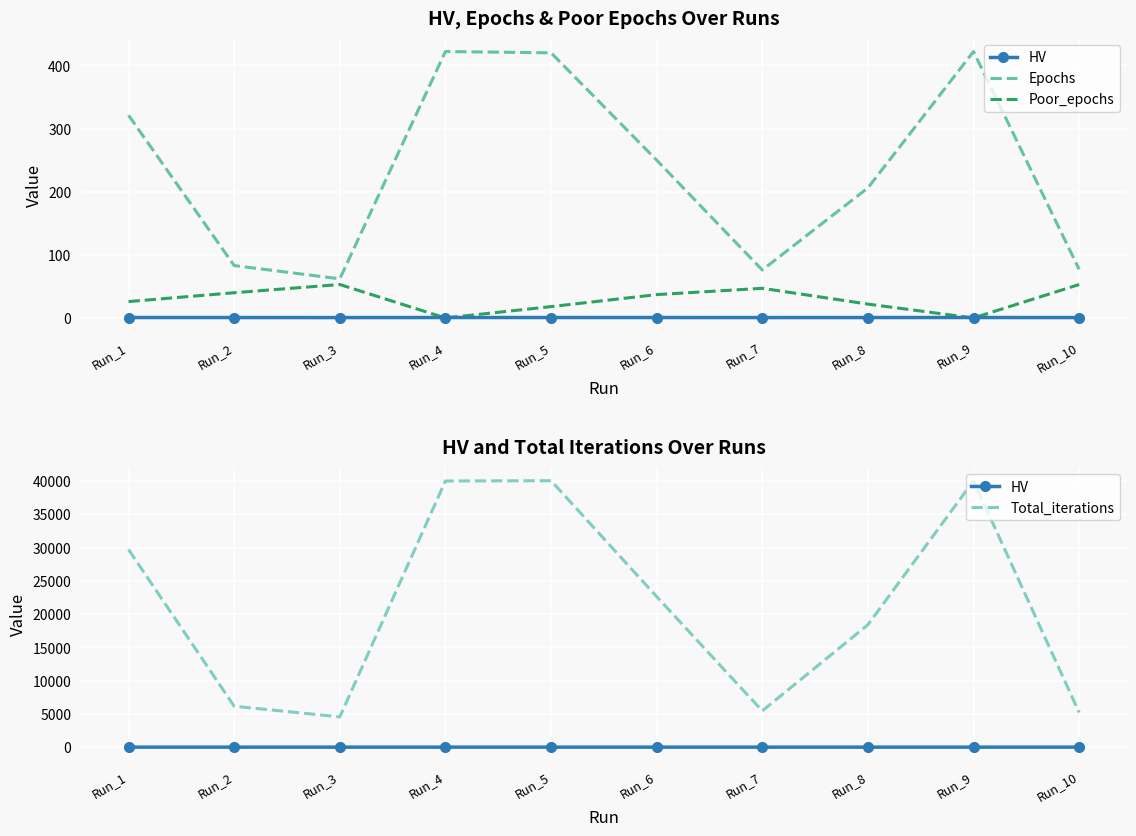

True or false: Total_iterations and HV cross at least once.

False